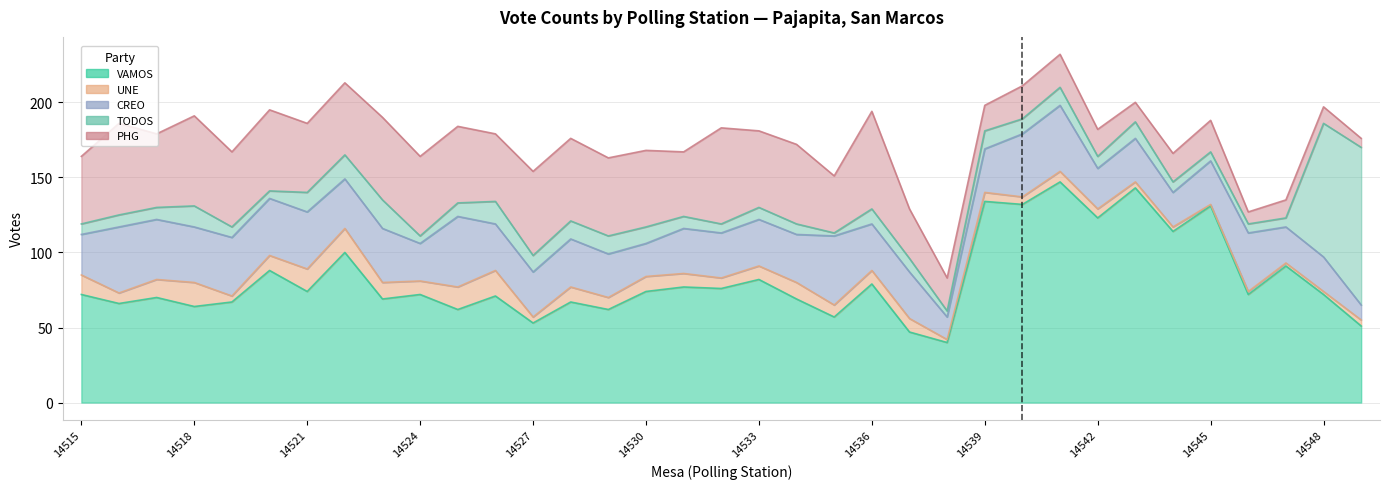

How many distinct data groups are displayed?

5